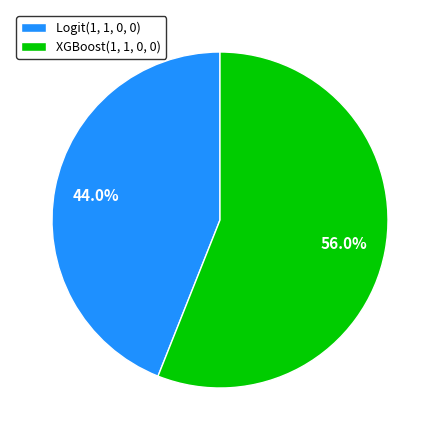

Is it true that Logit(1, 1, 0, 0) is 56% of the pie?

False